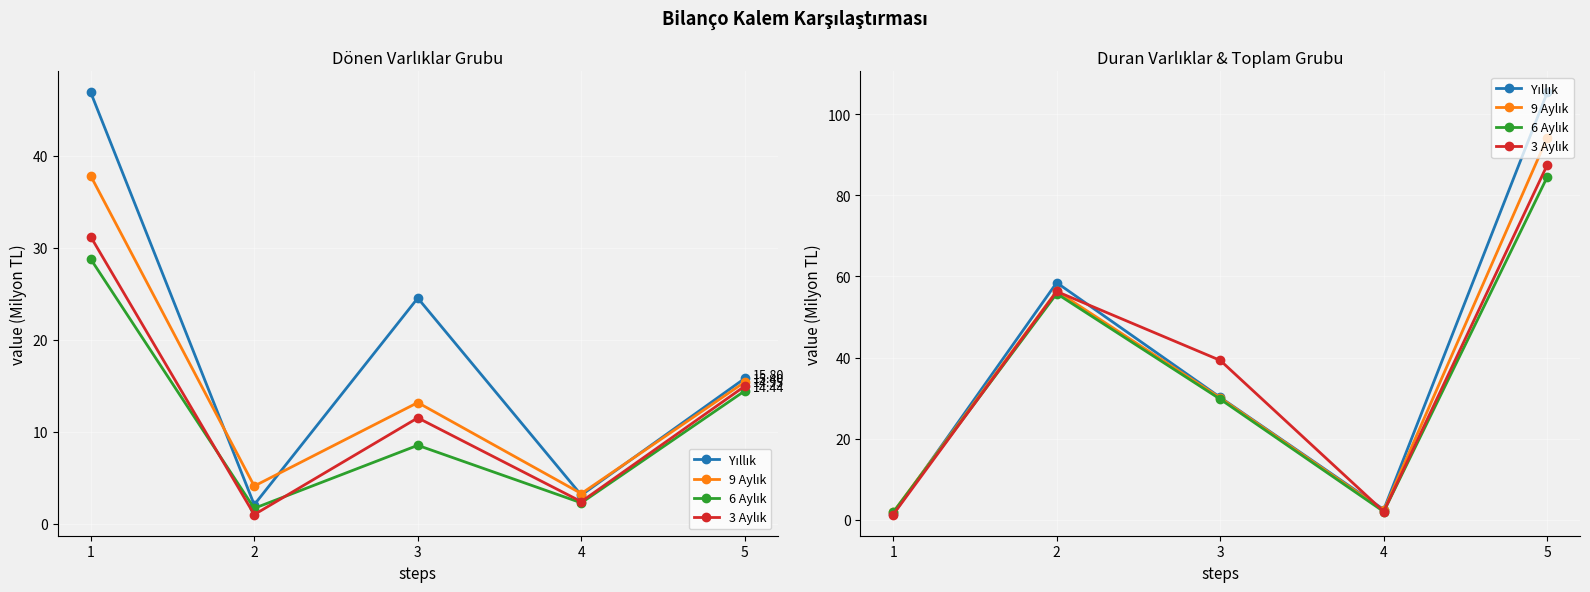

Which series has the widest spread of values?

Yıllık